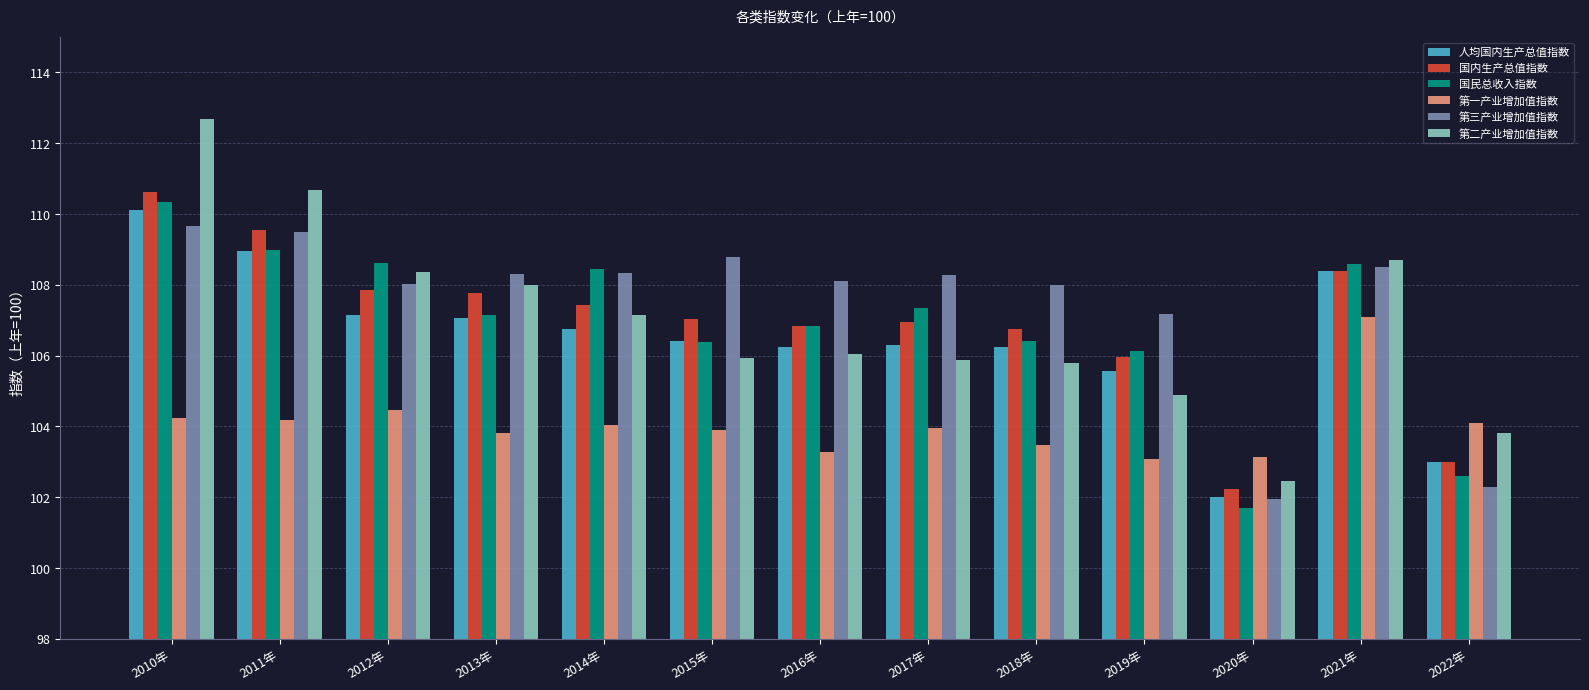

What is the difference between the maximum and minimum values in the 国内生产总值指数 series?

8.4